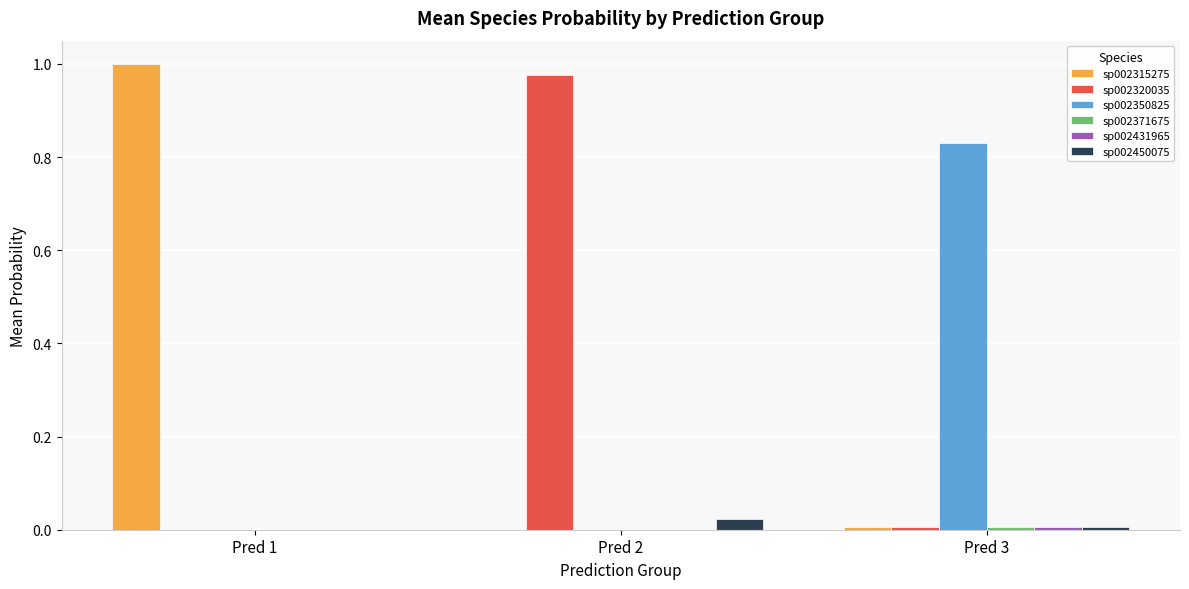

What is the total value across all series at Pred 3?

0.9